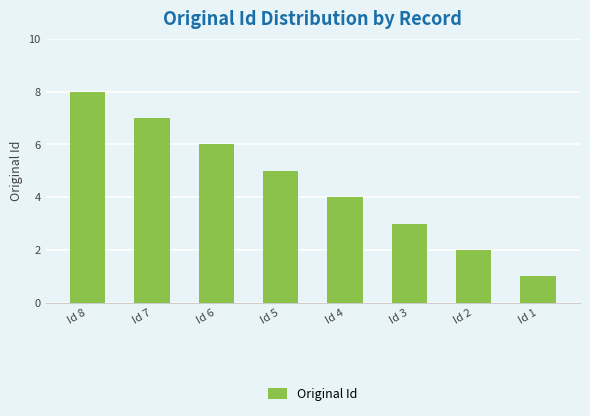

What is the change in value from Id 8 to Id 1?

-7